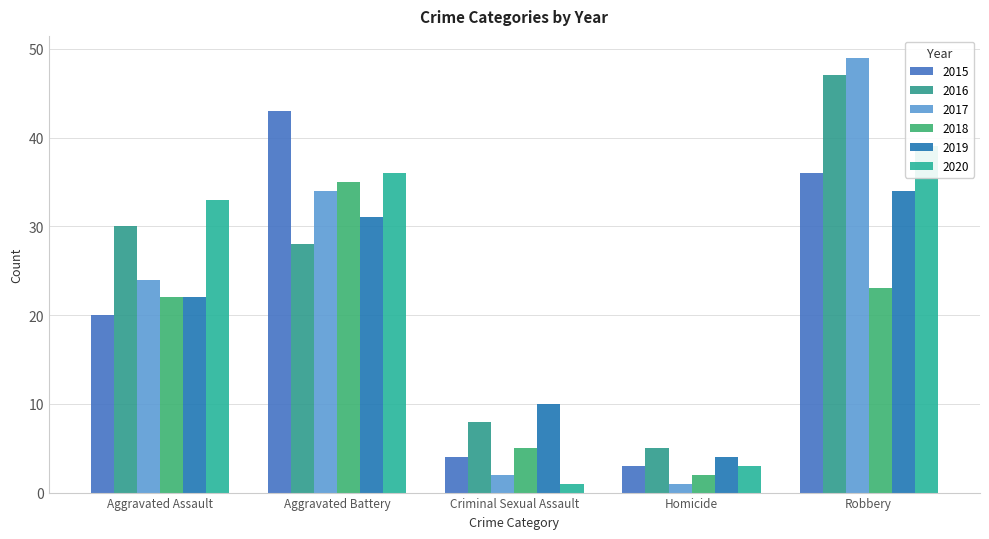

At which label does 2018 first exceed 22?

Aggravated Battery